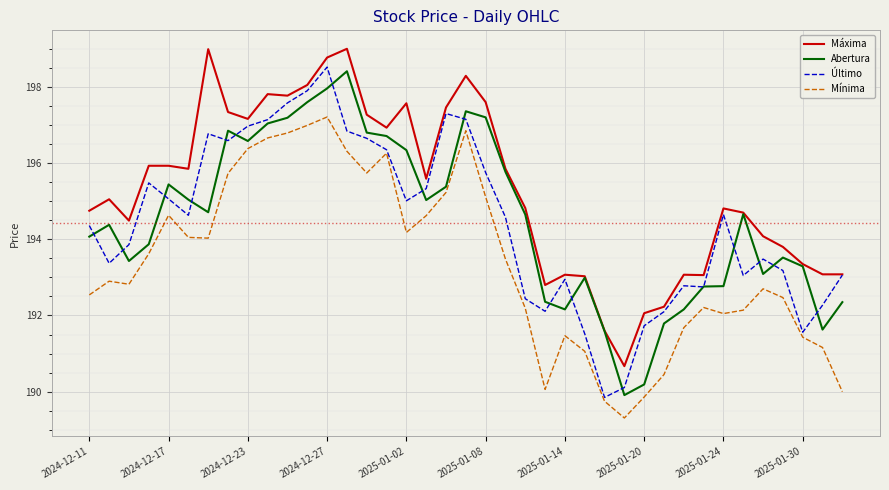

List the series in order of their peak value, lowest first.

Mínima, Abertura, Último, Máxima